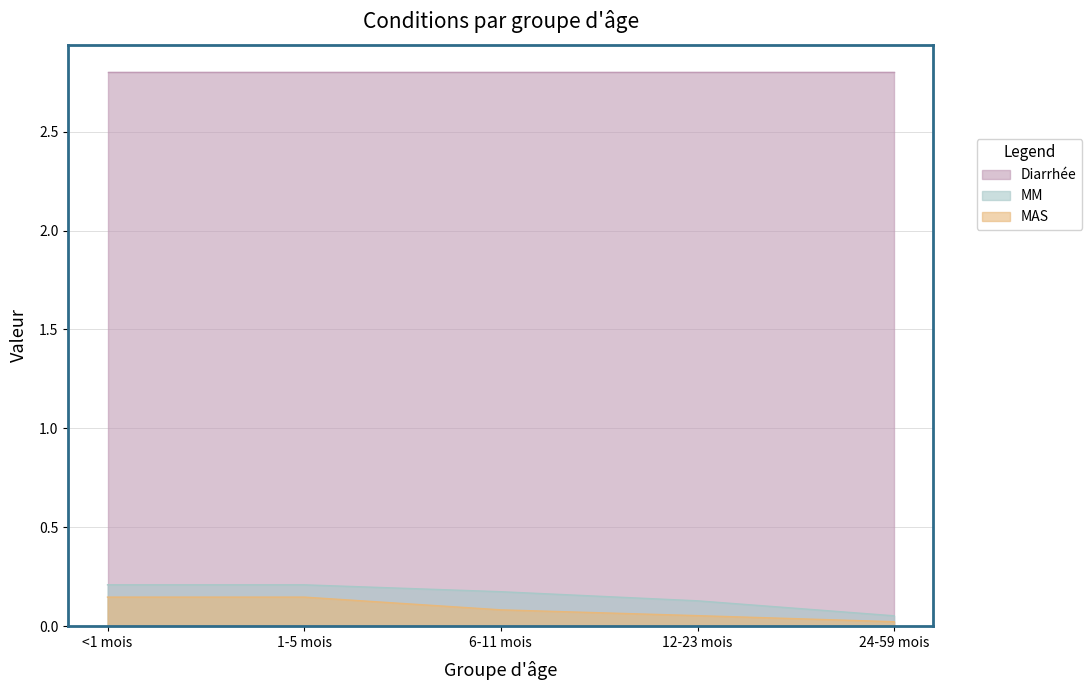

What is the total value across all series at 12-23 mois?

3.0